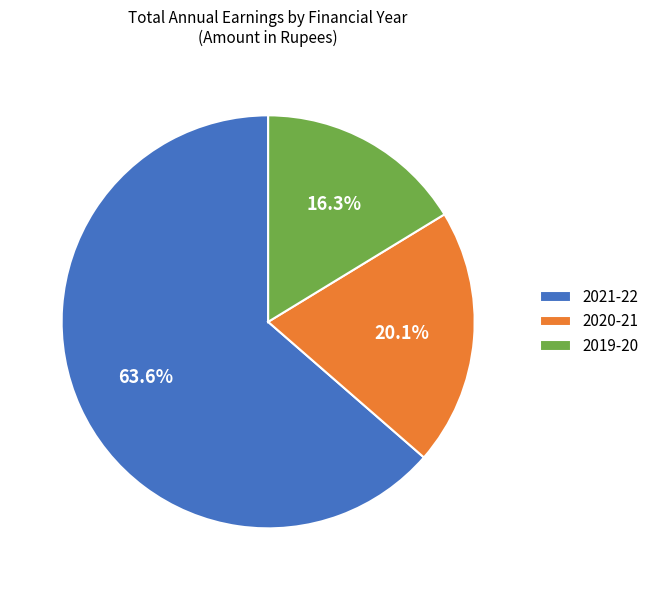

Is it true that 2019-20 is 29% of the pie?

False